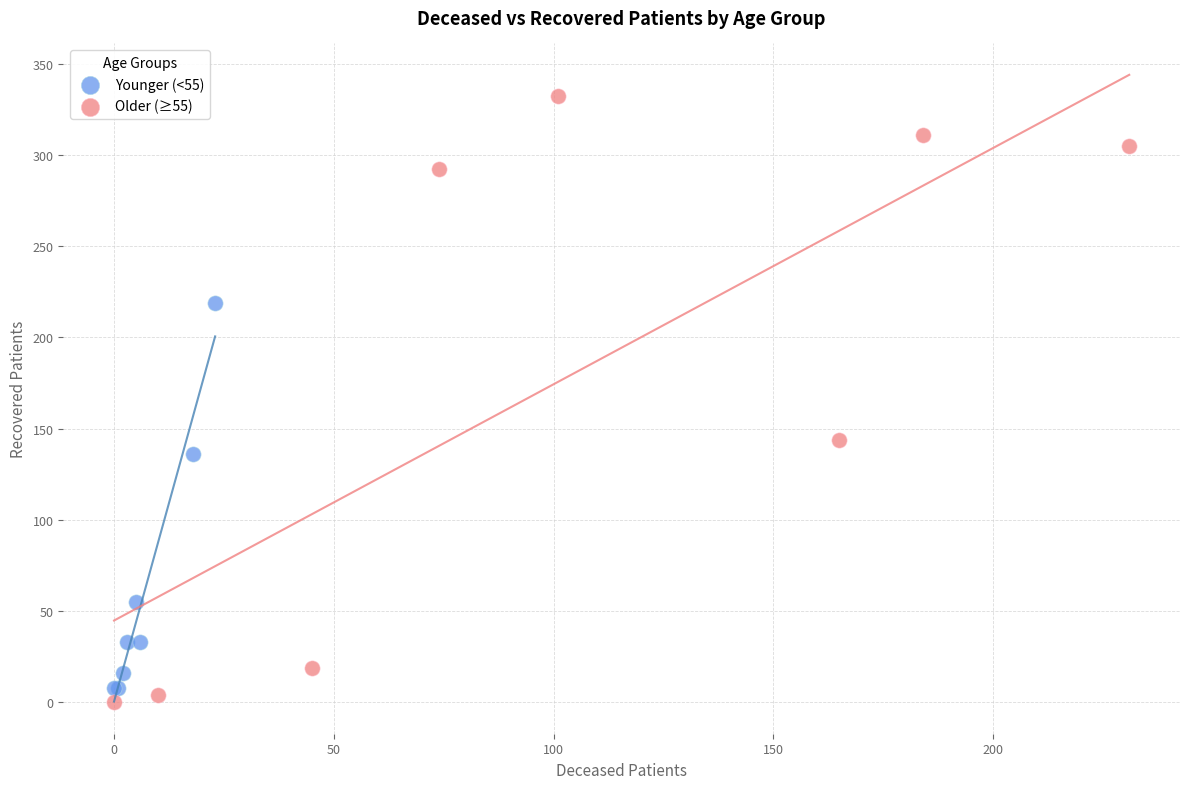

What are all the series names shown in the legend?

Younger (<55), Older (≥55)